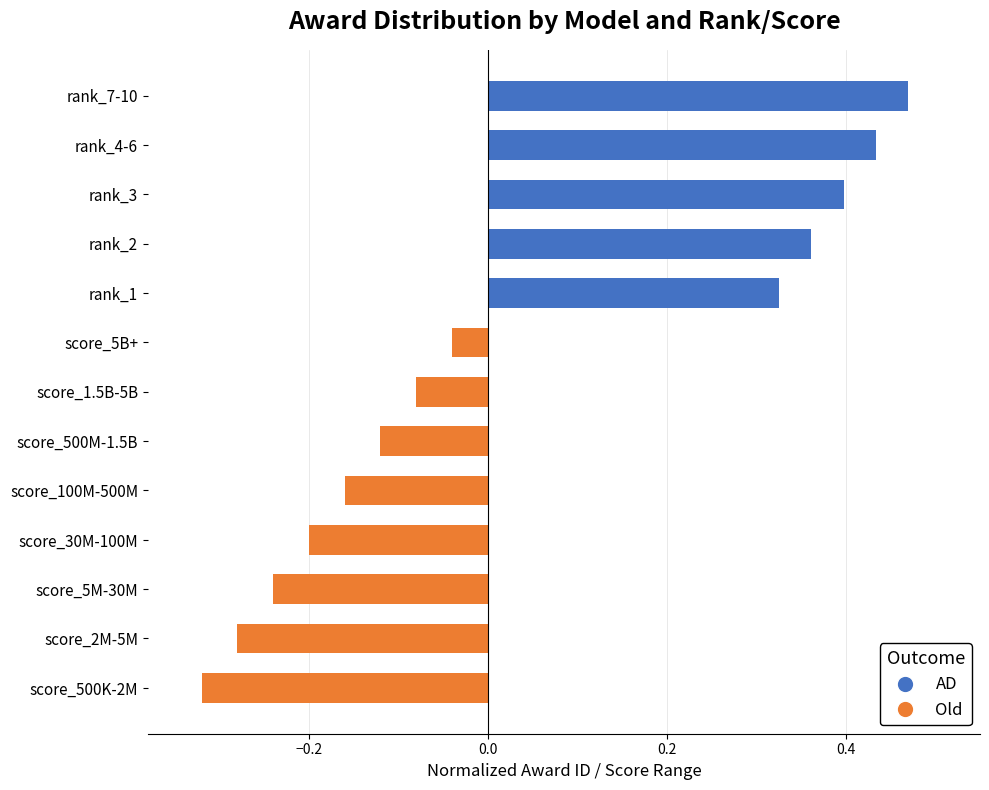

How many categories are shown in the chart?

13